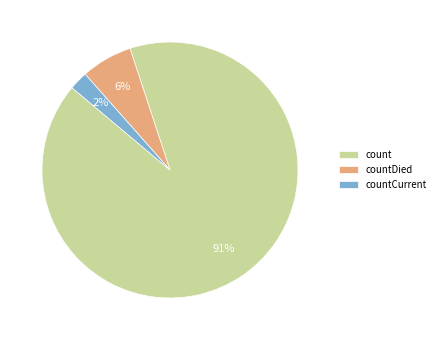

Do count and countCurrent together represent more than half of the pie?

Yes